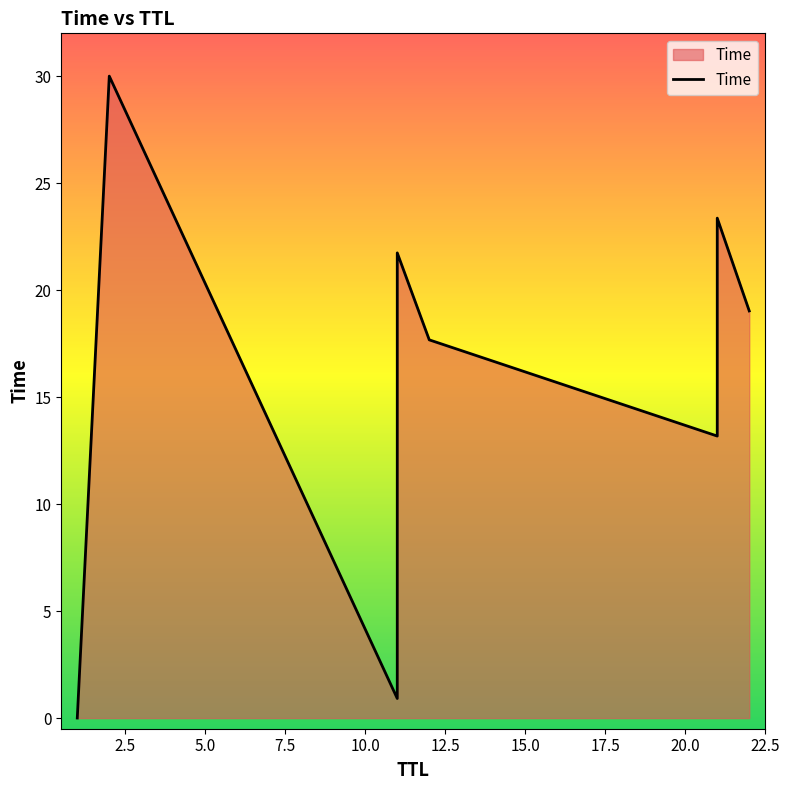

What is the average value?

15.7